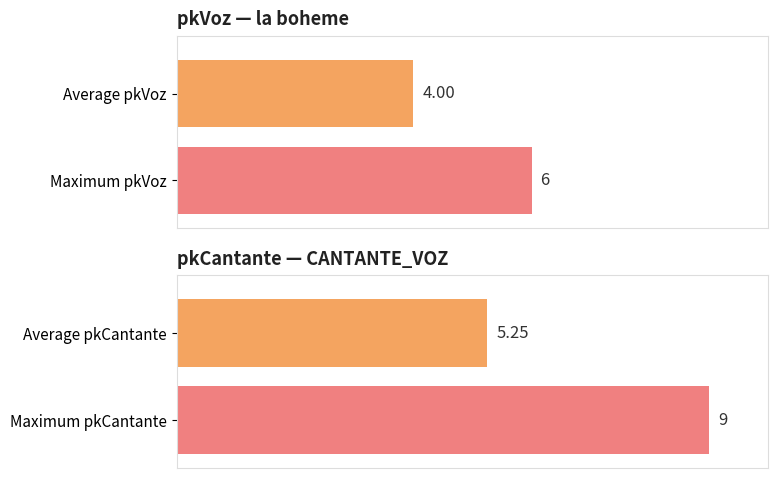

What is the average value?

4